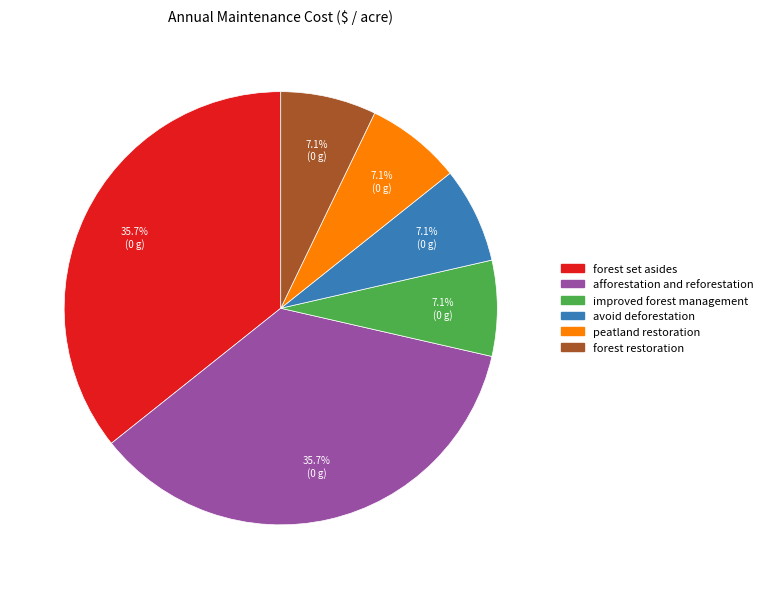

Combined, what portion of the pie is avoid deforestation and forest set asides?

42.9%